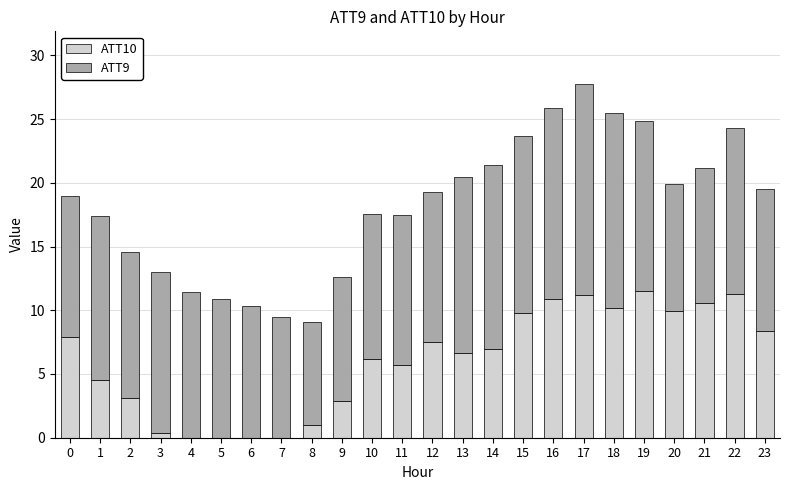

What is the total value across all series at 10?

17.6